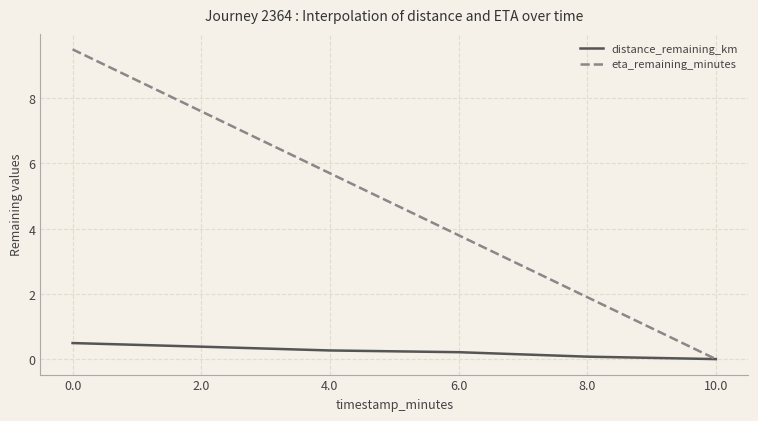

Is the value of distance_remaining_km at 0.0 greater than the value of eta_remaining_minutes at 8.0?

No